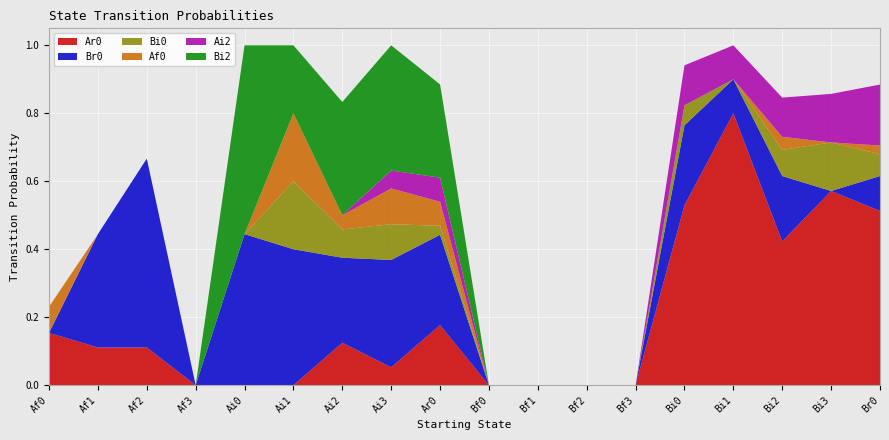

Reading right to left, list all the values displayed in this chart.

Br0: Br0=0.1	Bi3=0.0	Bi2=0.2	Bi1=0.1	Bi0=0.2	Bf3=0.0	Bf2=0.0	Bf1=0.0	Bf0=0.0	Ar0=0.3	Ai3=0.3	Ai2=0.2	Ai1=0.4	Ai0=0.4	Af3=0.0	Af2=0.6	Af1=0.3	Af0=0.0
Ar0: Br0=0.5	Bi3=0.6	Bi2=0.4	Bi1=0.8	Bi0=0.5	Bf3=0.0	Bf2=0.0	Bf1=0.0	Bf0=0.0	Ar0=0.2	Ai3=0.1	Ai2=0.1	Ai1=0.0	Ai0=0.0	Af3=0.0	Af2=0.1	Af1=0.1	Af0=0.2
Bi0: Br0=0.1	Bi3=0.1	Bi2=0.1	Bi1=0.0	Bi0=0.1	Bf3=0.0	Bf2=0.0	Bf1=0.0	Bf0=0.0	Ar0=0.0	Ai3=0.1	Ai2=0.1	Ai1=0.2	Ai0=0.0	Af3=0.0	Af2=0.0	Af1=0.0	Af0=0.0
Af0: Br0=0.0	Bi3=0.0	Bi2=0.0	Bi1=0.0	Bi0=0.0	Bf3=0.0	Bf2=0.0	Bf1=0.0	Bf0=0.0	Ar0=0.1	Ai3=0.1	Ai2=0.0	Ai1=0.2	Ai0=0.0	Af3=0.0	Af2=0.0	Af1=0.0	Af0=0.1
Ai2: Br0=0.2	Bi3=0.1	Bi2=0.1	Bi1=0.1	Bi0=0.1	Bf3=0.0	Bf2=0.0	Bf1=0.0	Bf0=0.0	Ar0=0.1	Ai3=0.1	Ai2=0.0	Ai1=0.0	Ai0=0.0	Af3=0.0	Af2=0.0	Af1=0.0	Af0=0.0
Bi2: Br0=0.0	Bi3=0.0	Bi2=0.0	Bi1=0.0	Bi0=0.0	Bf3=0.0	Bf2=0.0	Bf1=0.0	Bf0=0.0	Ar0=0.3	Ai3=0.4	Ai2=0.3	Ai1=0.2	Ai0=0.6	Af3=0.0	Af2=0.0	Af1=0.0	Af0=0.0